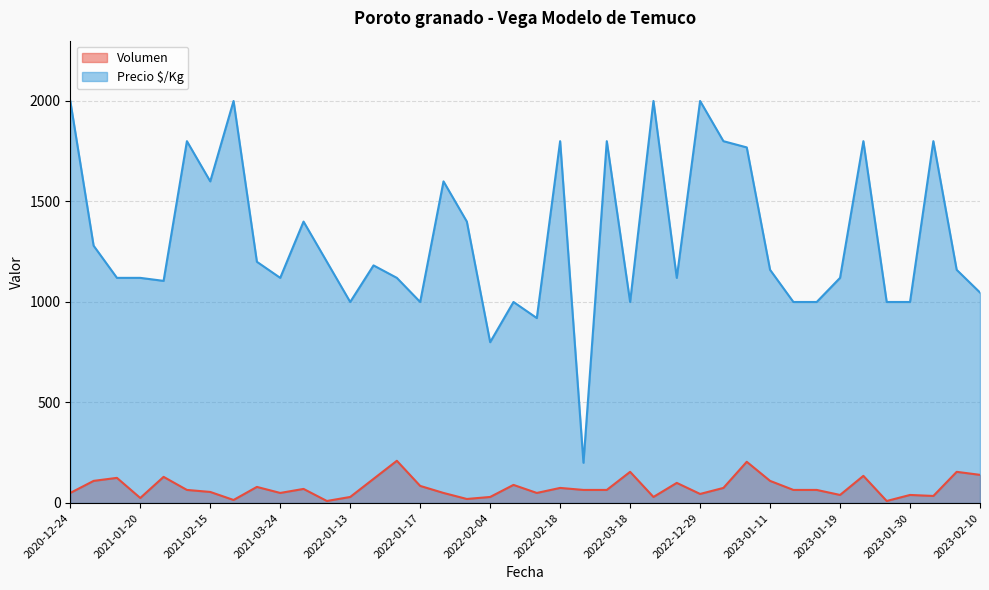

At which category is the sum across all series the highest?

2020-12-24